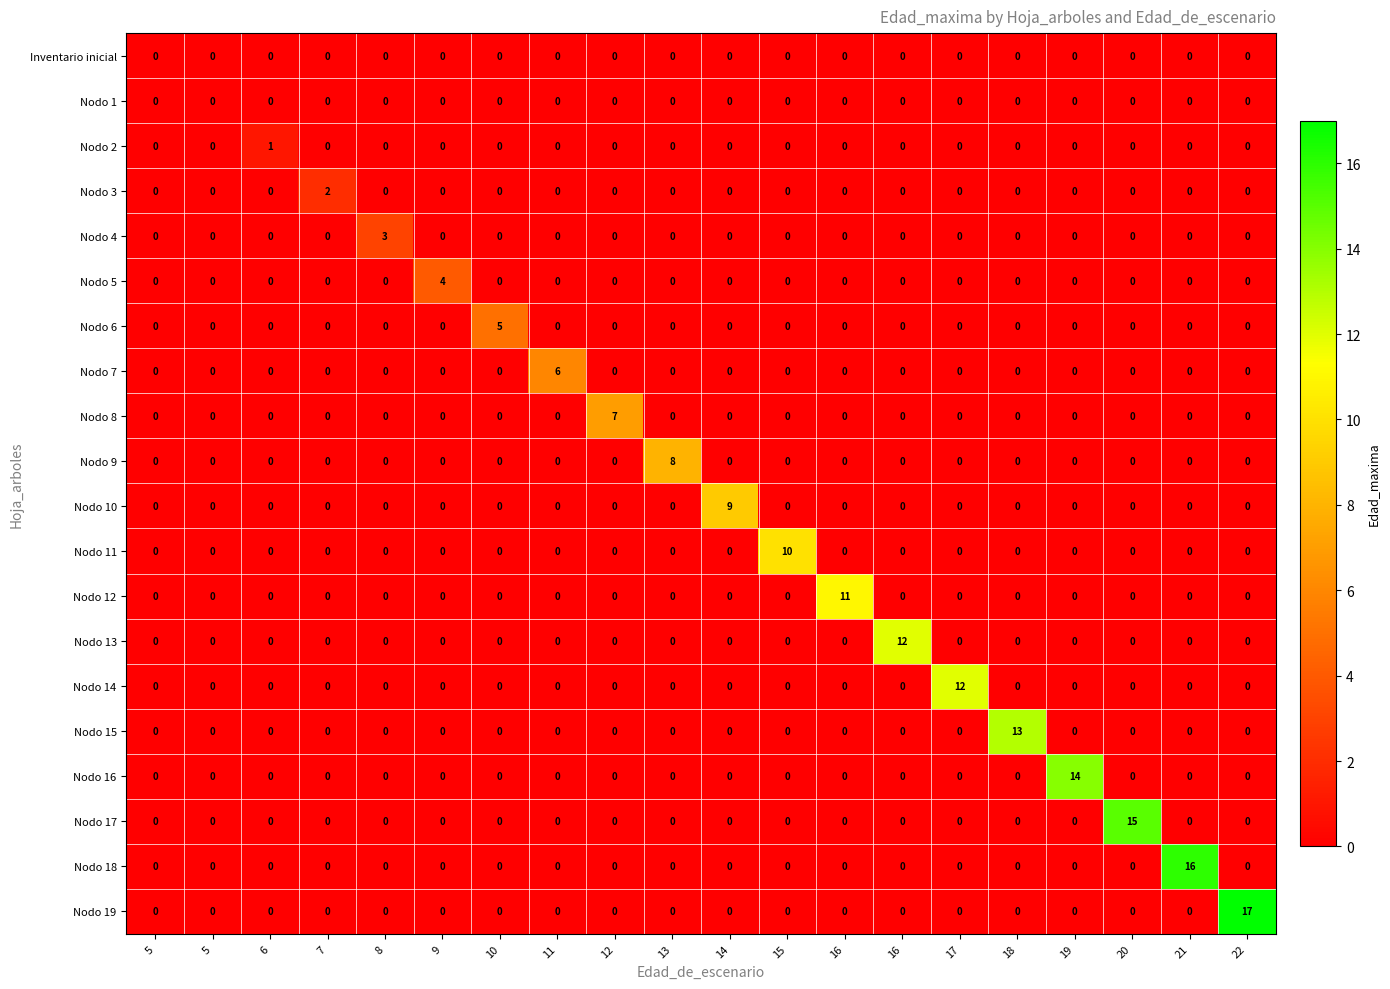

How many series are shown in this chart?

20